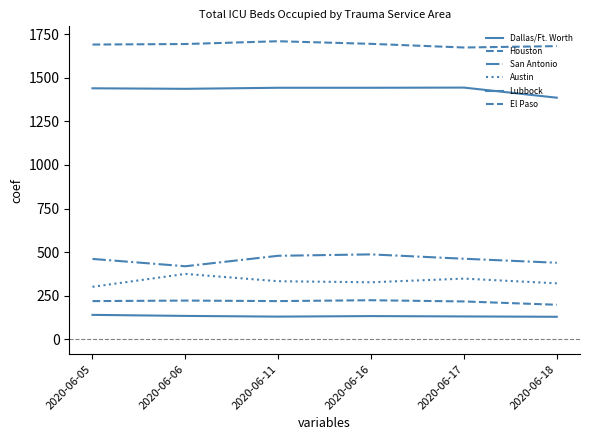

True or false: Houston has more than 0 points higher than both neighbors.

True